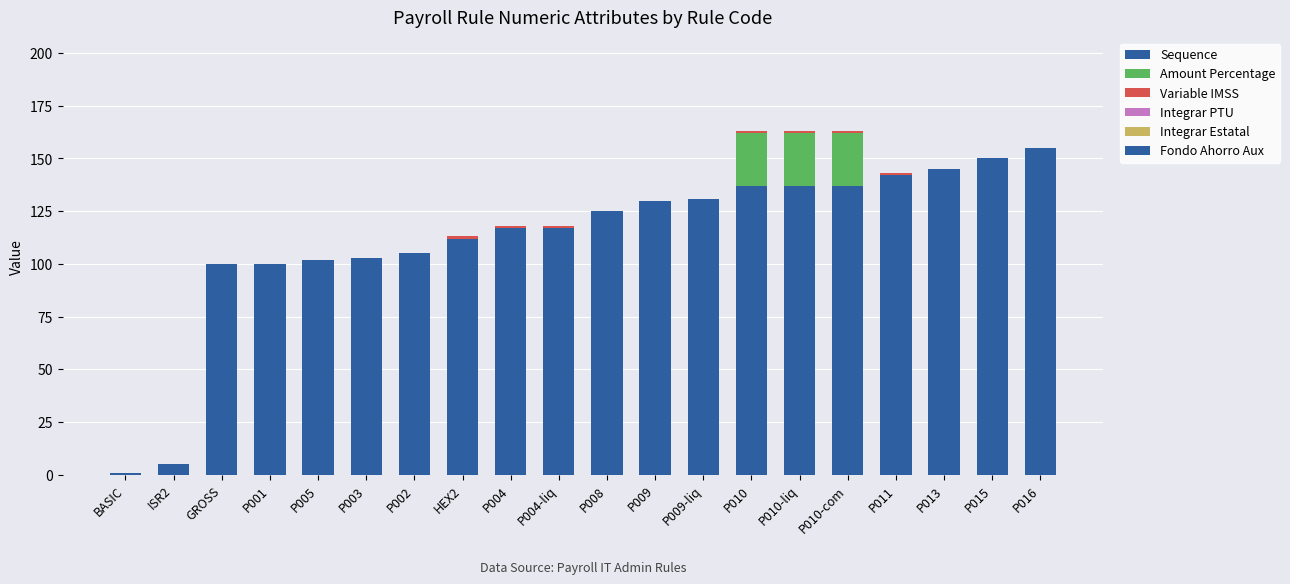

Count the number of data series in this chart.

3